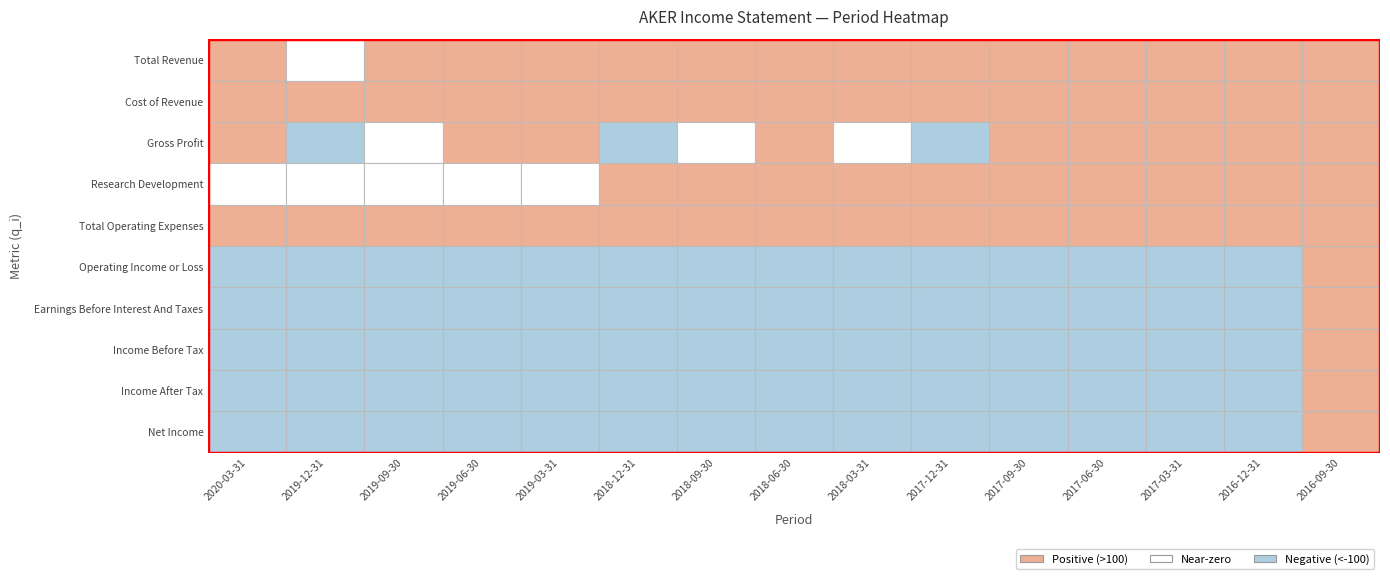

Which series has the largest range (max minus min)?

Earnings Before Interest And Taxes